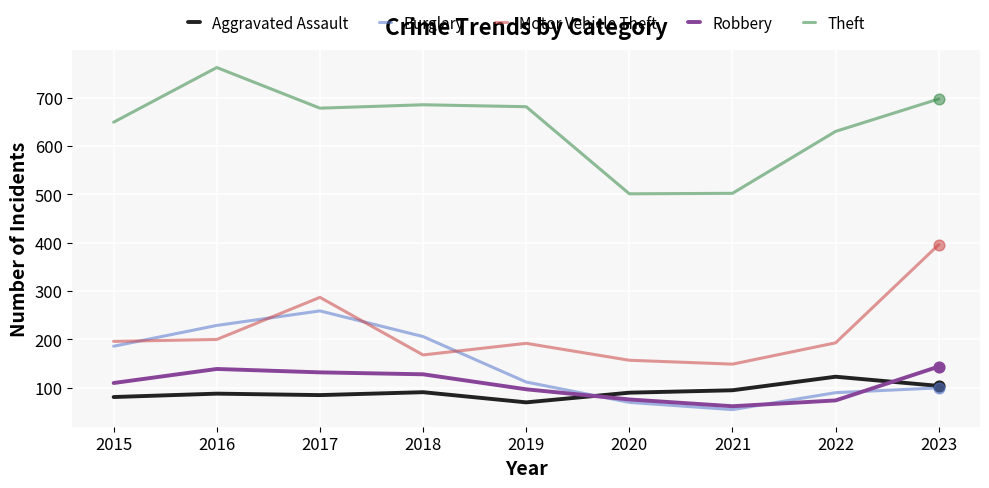

At how many categories does at least one series exceed 727?

1